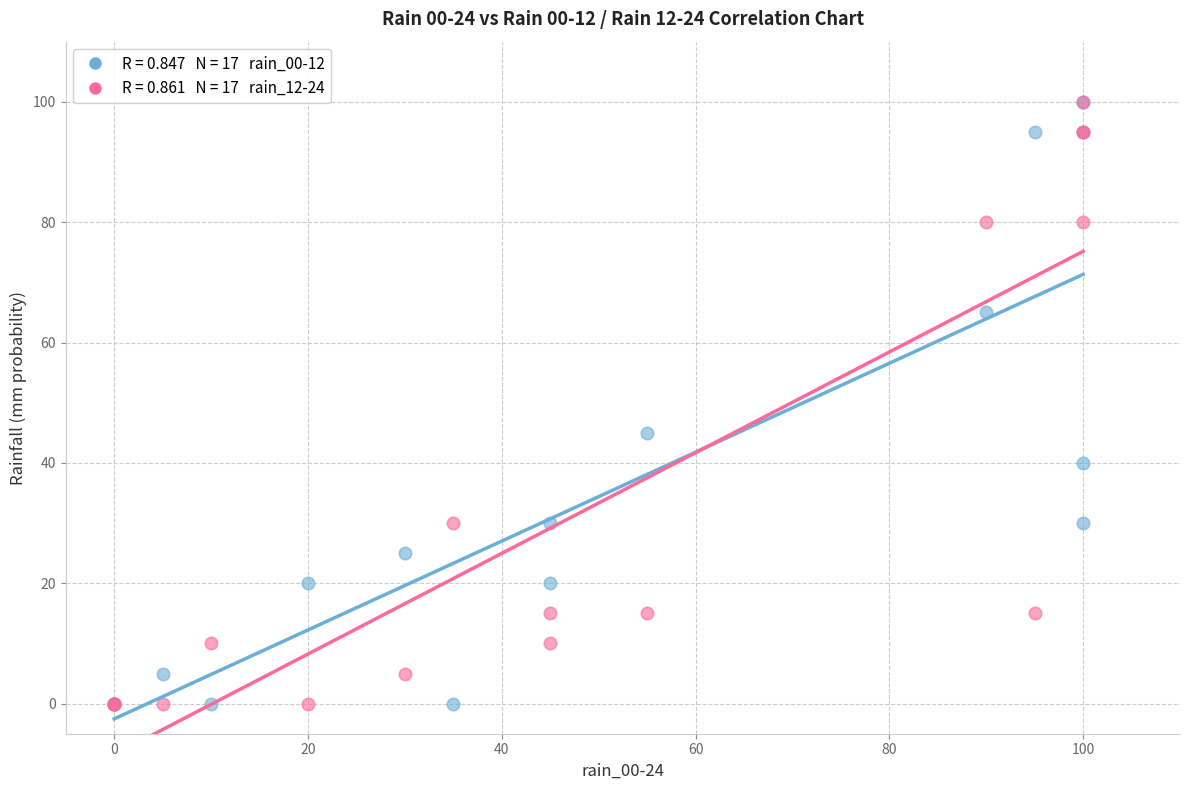

Across all series, what Y value is closest to 50?

45